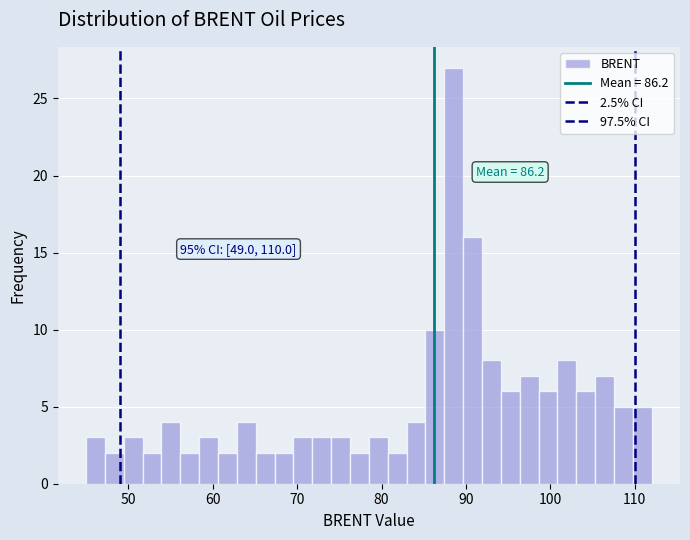

Around what value on the x-axis is the tallest bar? Give the approximate position of its centre, as read against the axis.

89